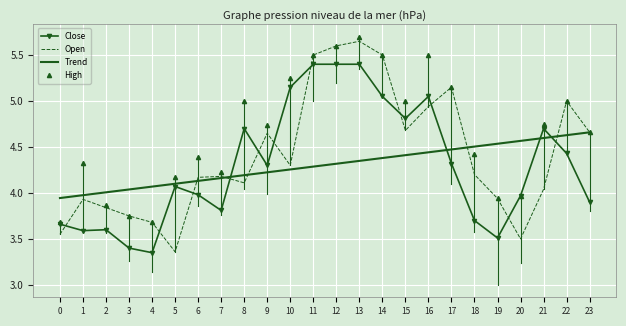

What is the spread (max minus min) of values at 22?

0.6